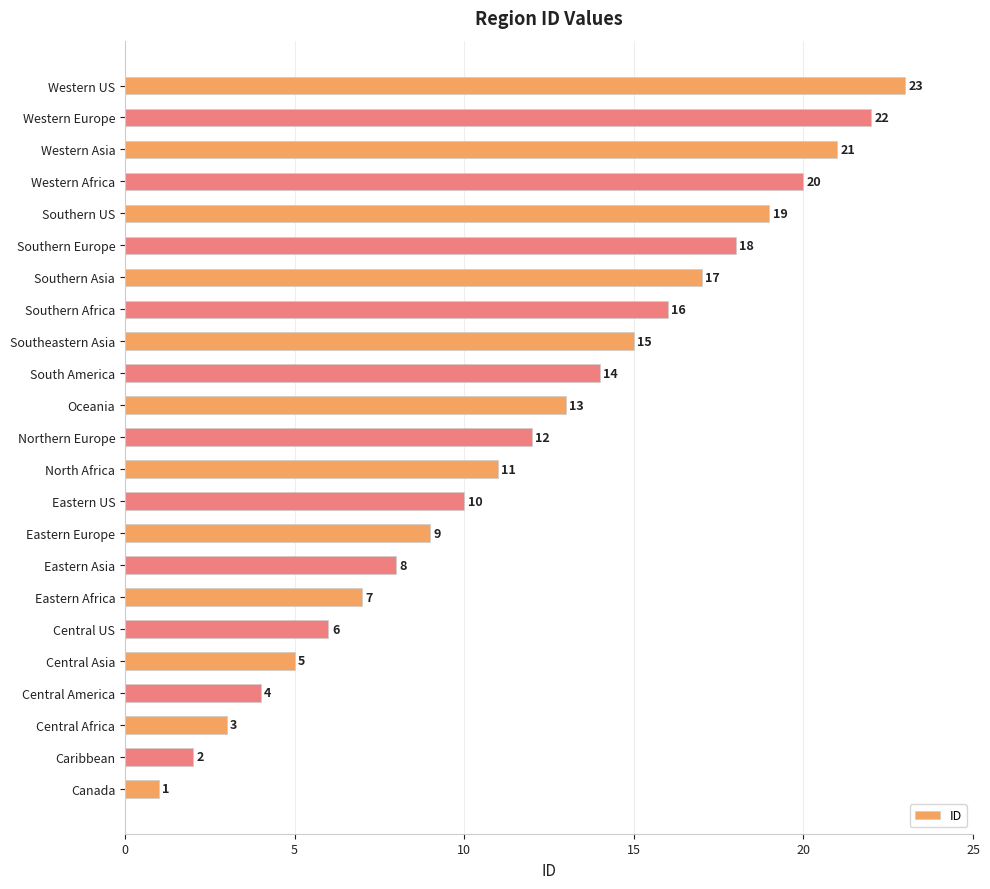

Where is the data nearest to the value 12?

Northern Europe